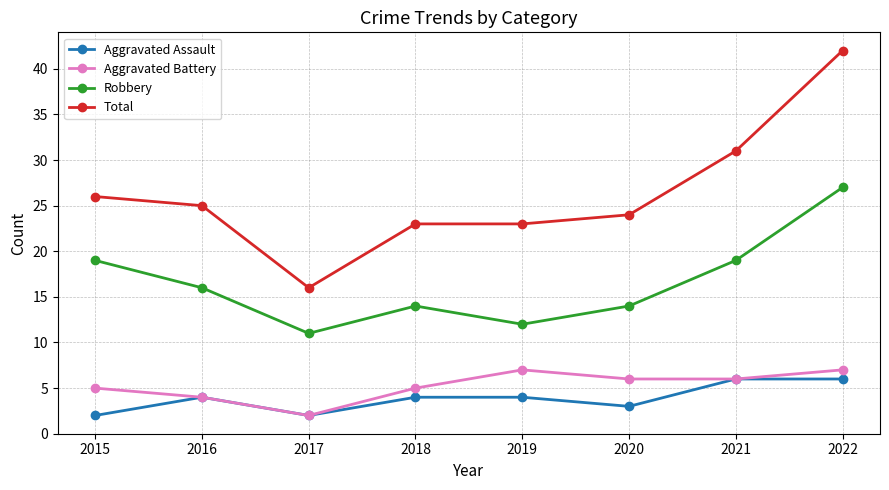

Reading left to right, what are all the values shown in this chart?

Aggravated Assault: 2	4	2	4	4	3	6	6
Aggravated Battery: 5	4	2	5	7	6	6	7
Robbery: 19	16	11	14	12	14	19	27
Total: 26	25	16	23	23	24	31	42